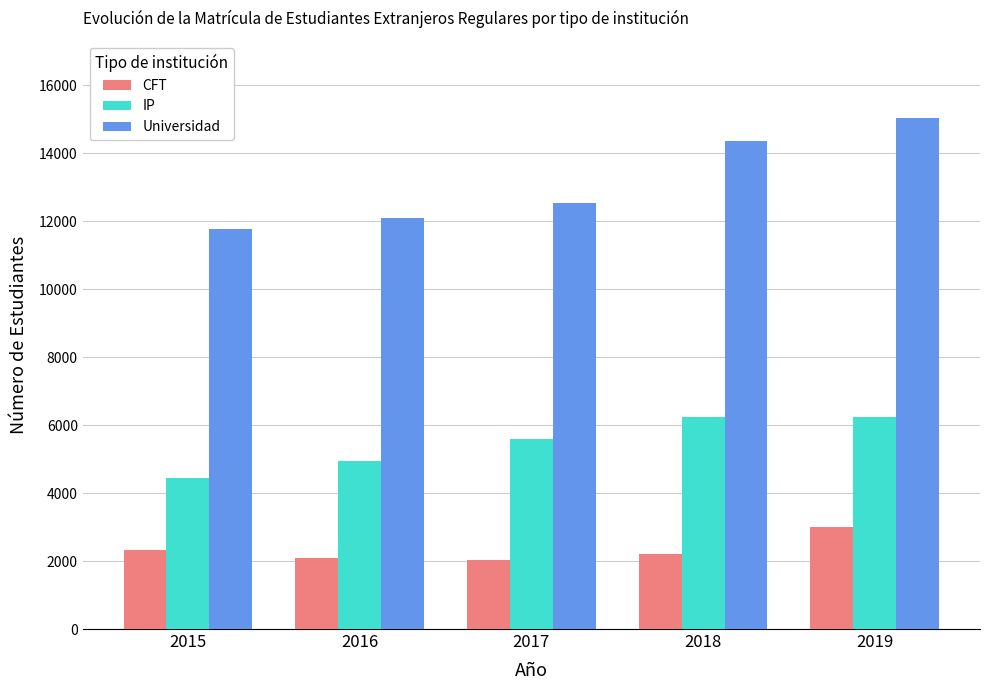

At which label is IP closest to 5338?

2017